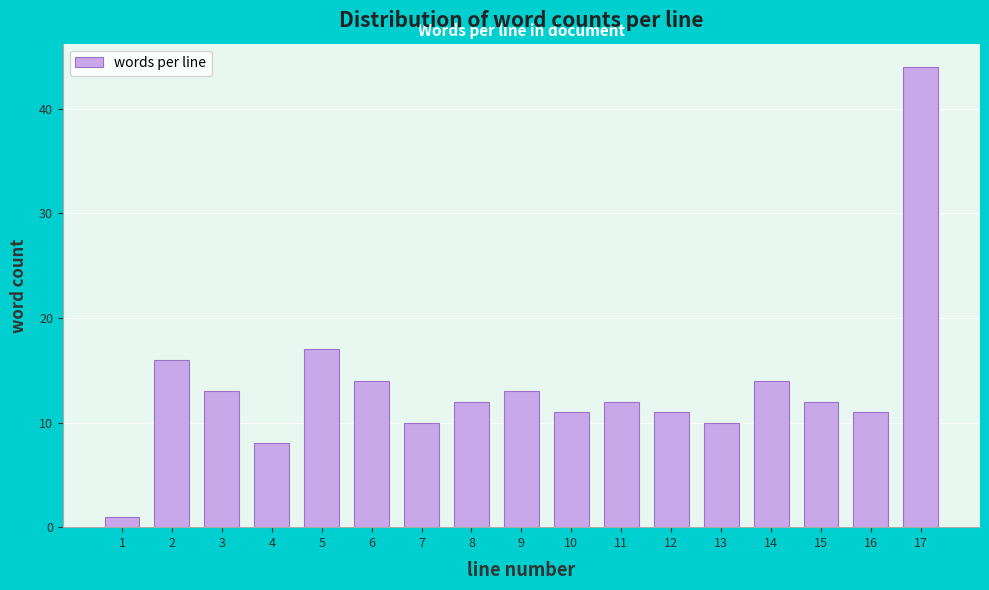

Reading left to right, transcribe all the data shown in this chart.

1	16	13	8	17	14	10	12	13	11	12	11	10	14	12	11	44